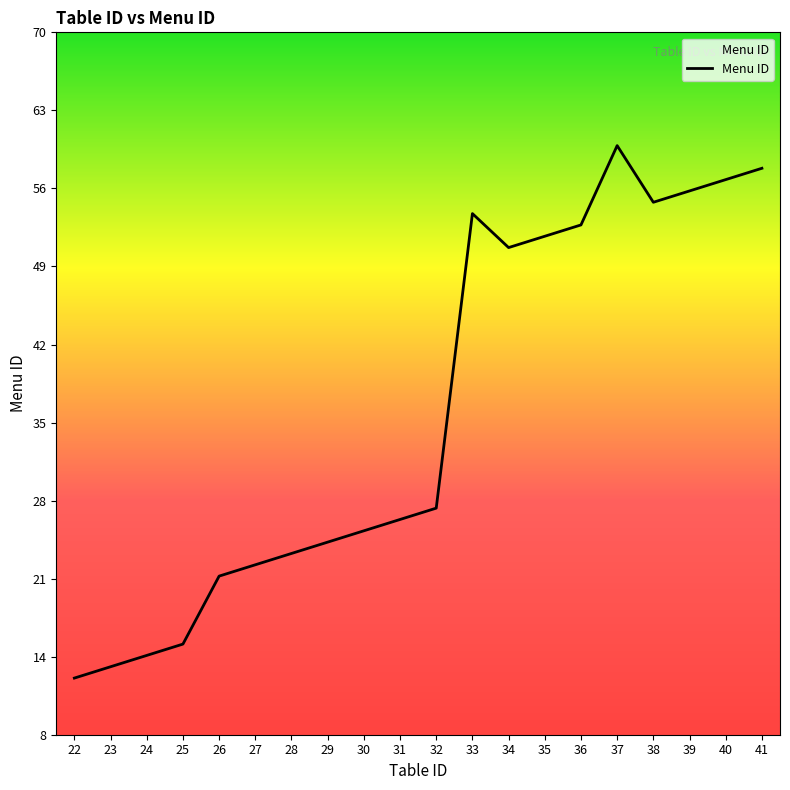

Is this an area chart (filled region under the line)?

Yes